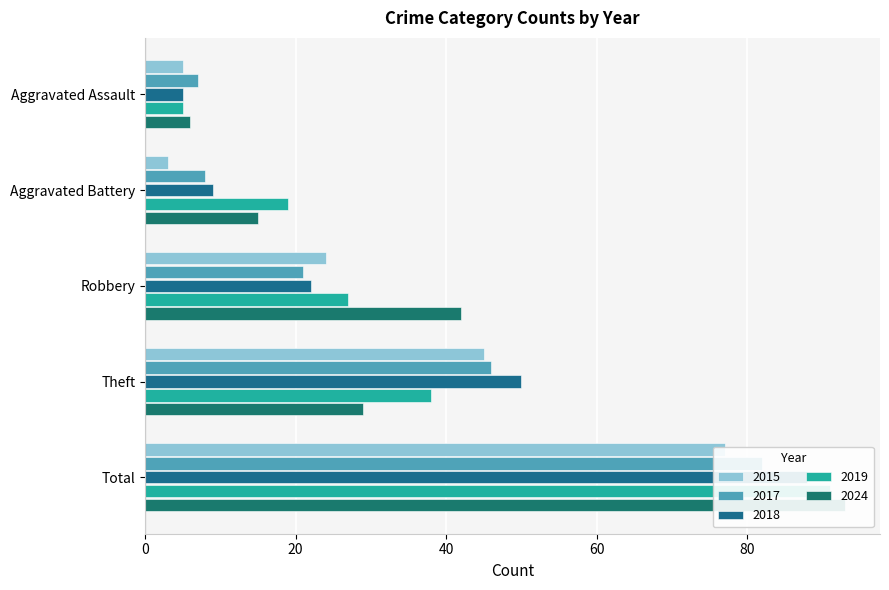

What is the sum of the 2024 values at Aggravated Assault and Theft?

35